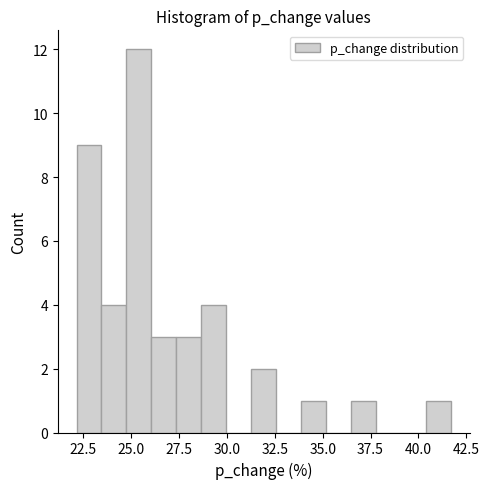

Read against the x-axis, roughly where is the centre of the tallest bar?

25.5